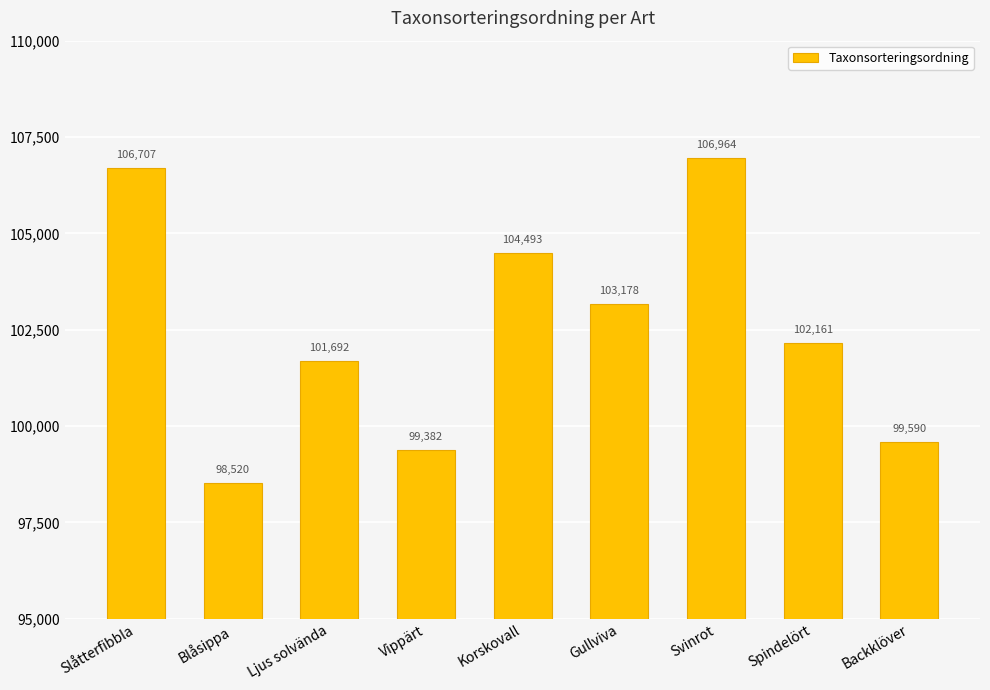

At which category does the chart reach its minimum across all series?

Blåsippa